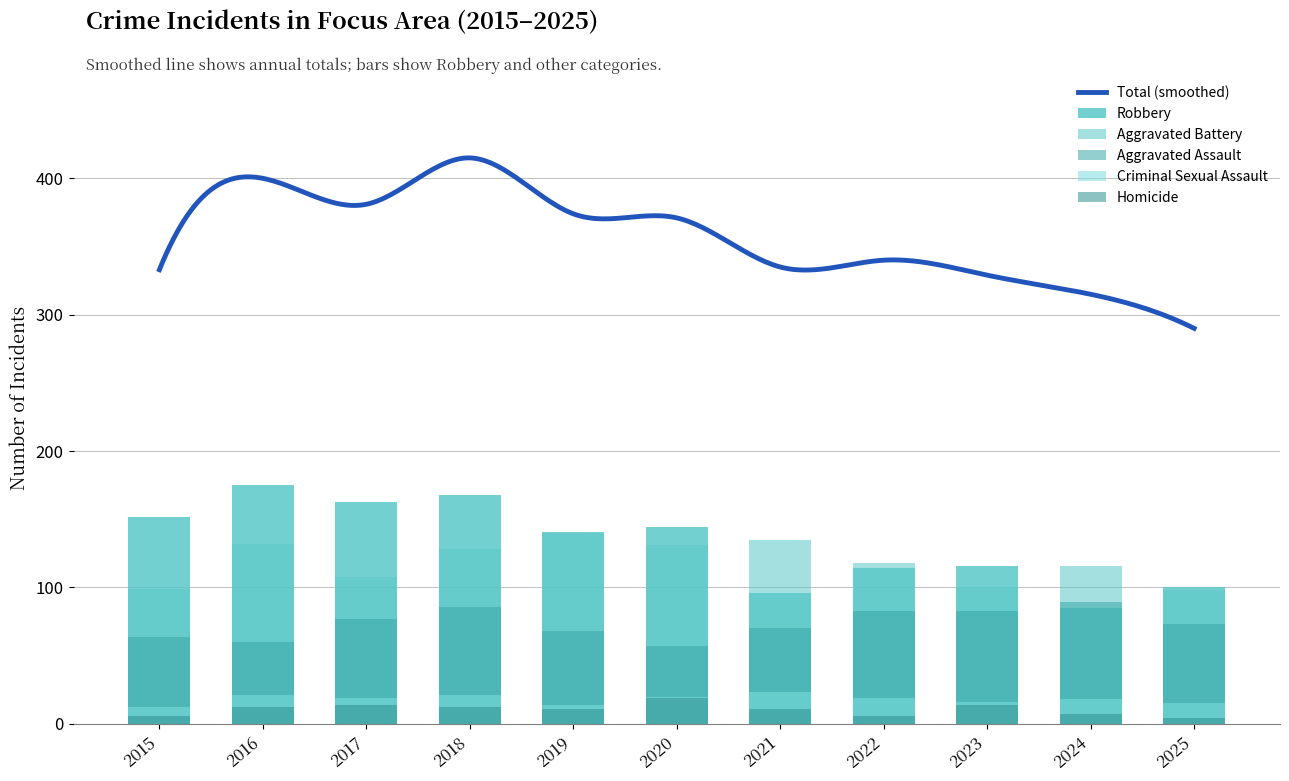

At 2023, list the series in order from largest to smallest.

Robbery, Aggravated Battery, Aggravated Assault, Criminal Sexual Assault, Homicide